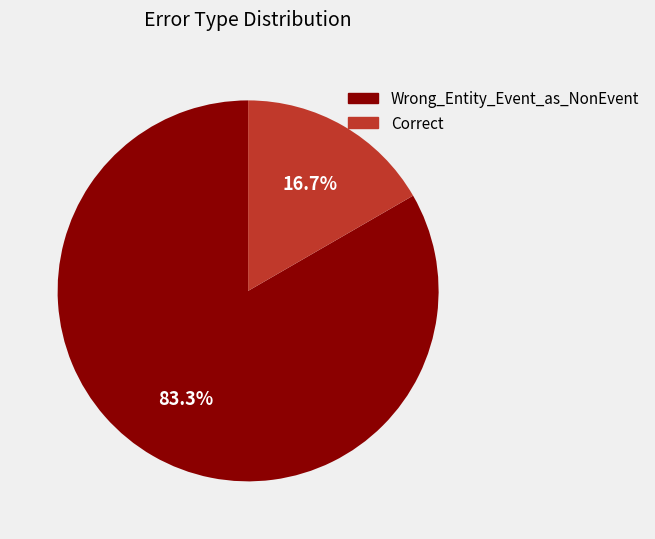

Combined, do Correct and Wrong_Entity_Event_as_NonEvent account for over 50%?

Yes